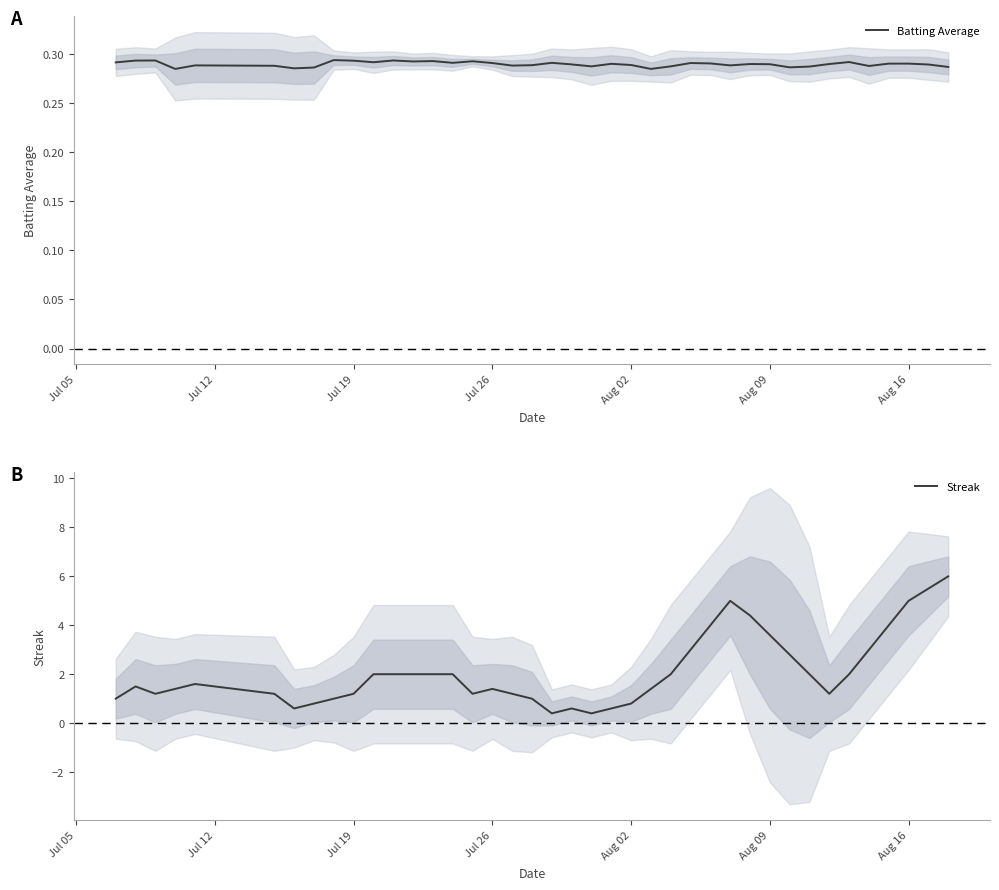

What is the highest value of the Batting Average series?

0.3